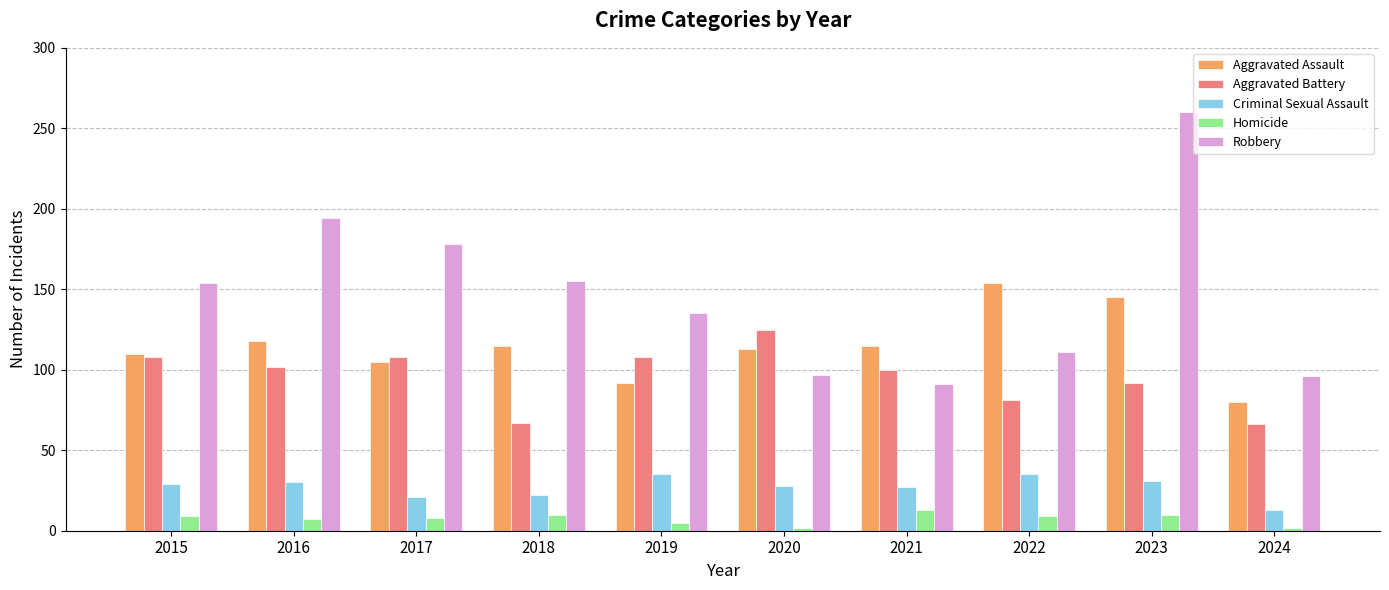

What is the value of the Aggravated Assault bar at the 10th from the left?

80